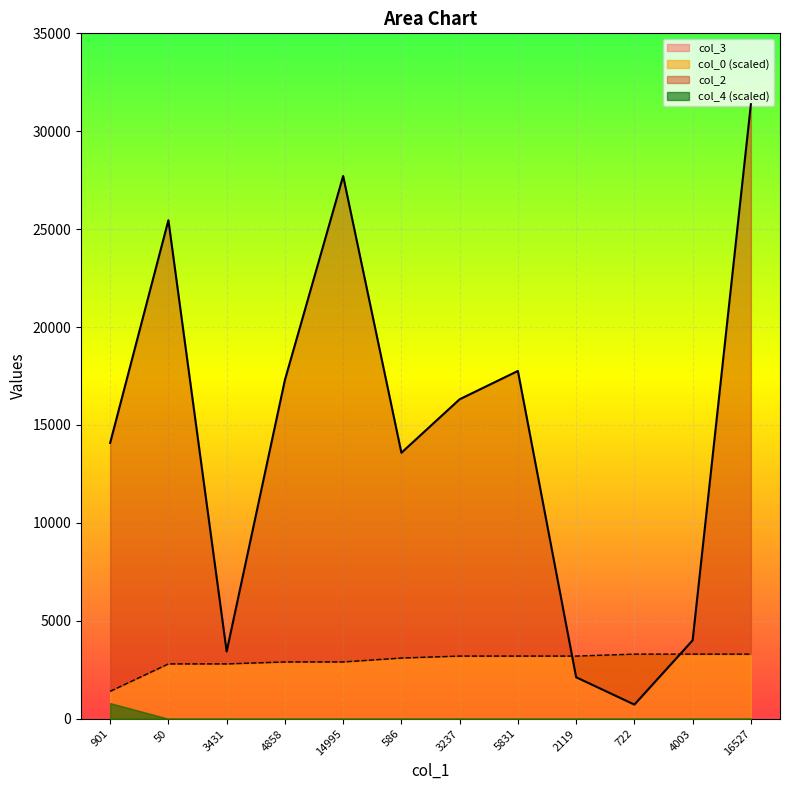

What is the total value across all series at 2119?

5319